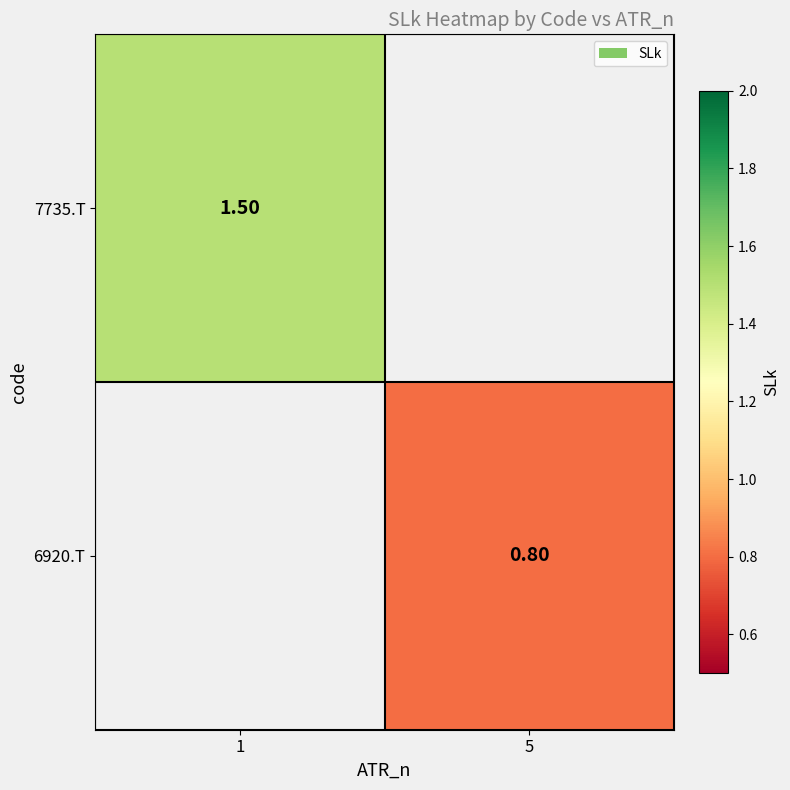

Is the value of 6920.T at 5 greater than the value of 7735.T at 1?

No